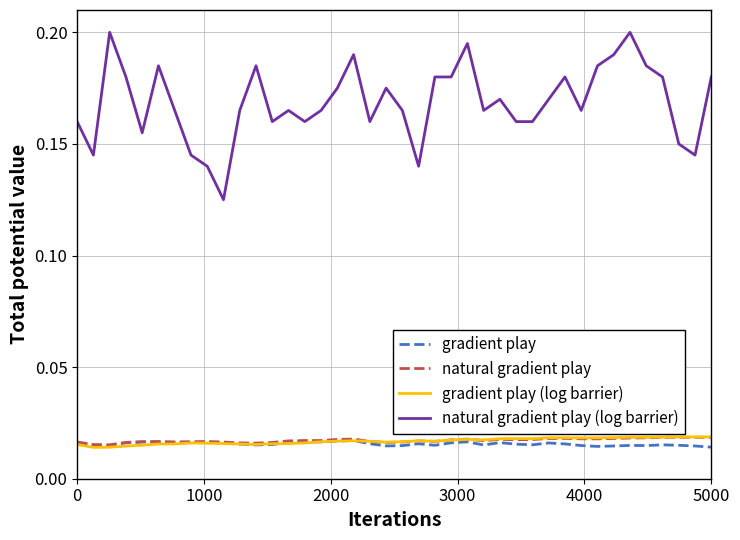

Which series has the largest range (max minus min)?

natural gradient play (log barrier)